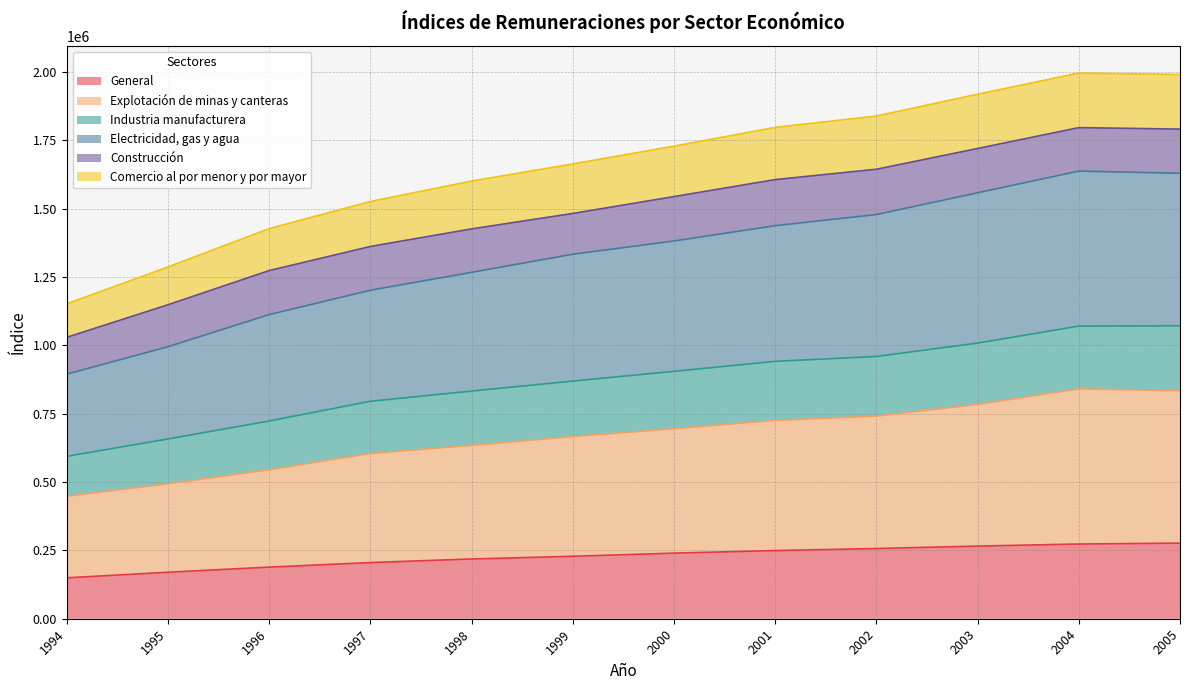

What is the total value across all series at 2003?

1918972